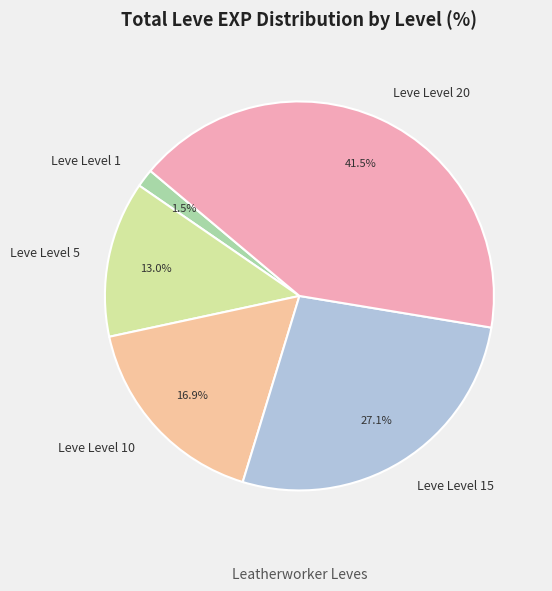

Between Leve Level 20 and Leve Level 10, which is larger?

Leve Level 20